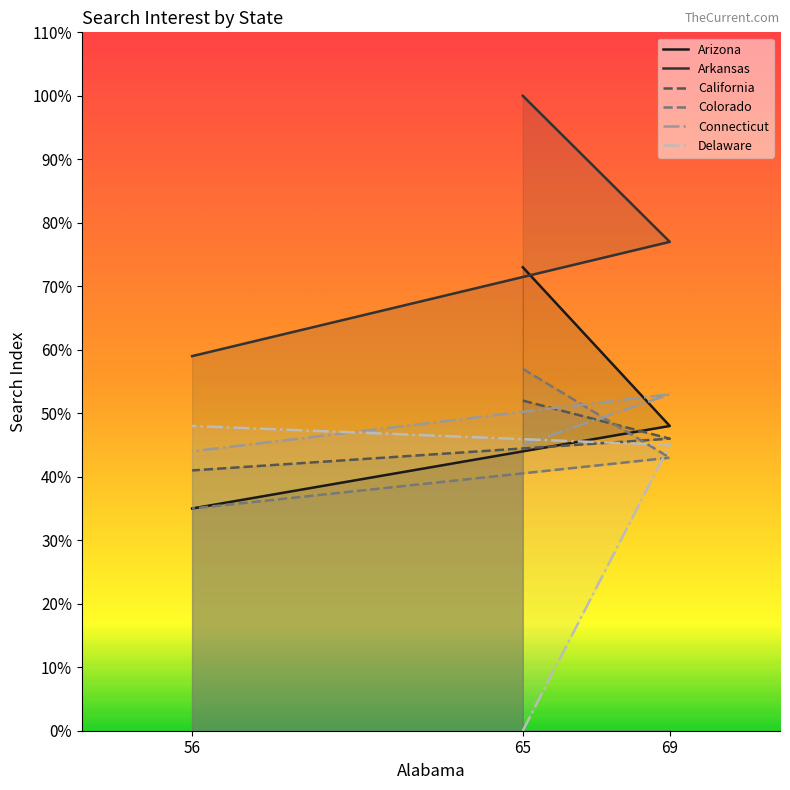

Which series has the widest spread of values?

Delaware